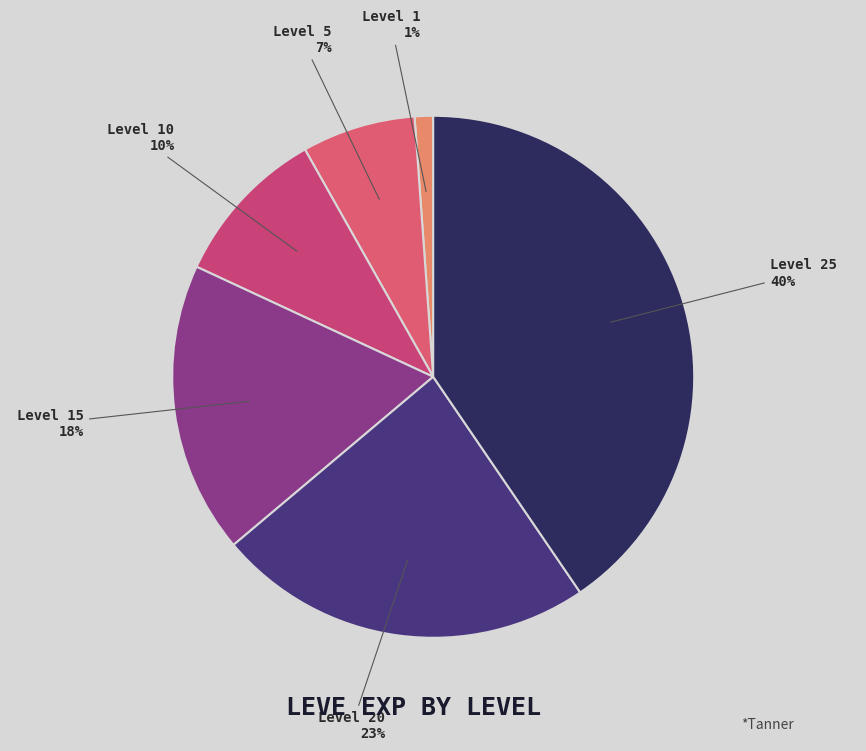

Is there a majority slice in this chart?

No